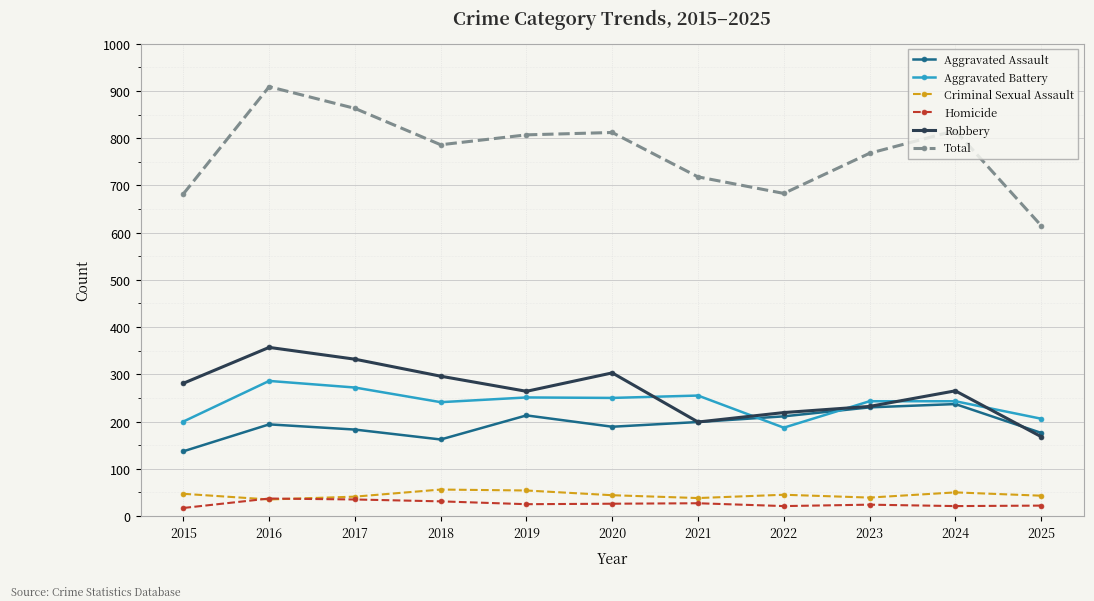

Is the value of Robbery at 2016 greater than the value of Aggravated Battery at 2022?

Yes